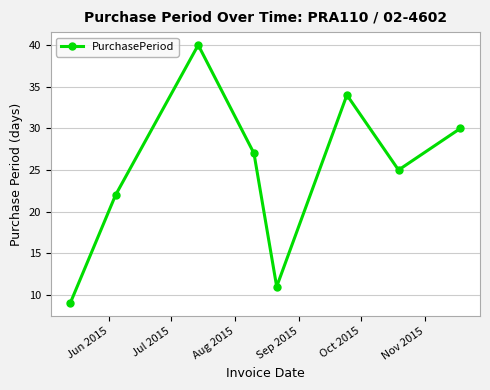

What is the smallest value displayed?

9